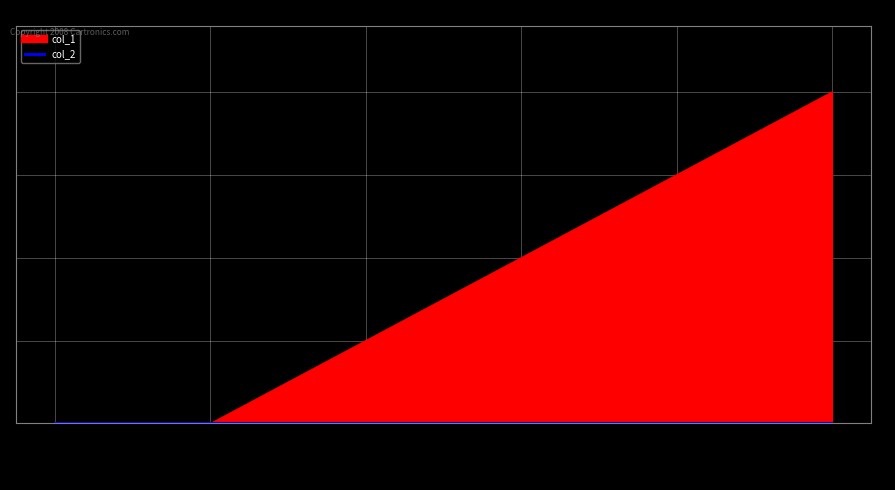

What is the sum of all values?

10